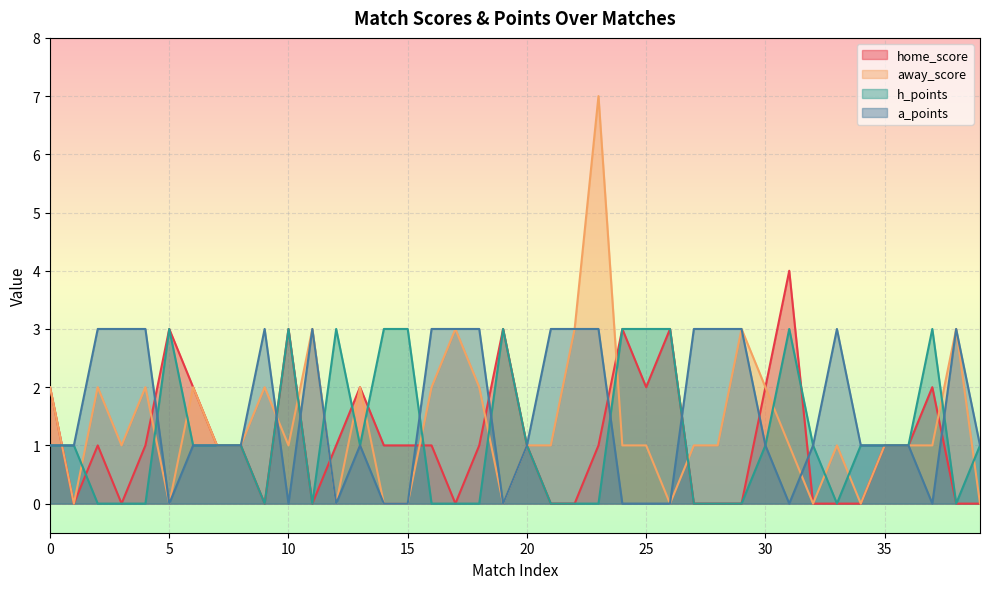

In home_score, how many points are lower than both neighbors (excluding endpoints)?

6